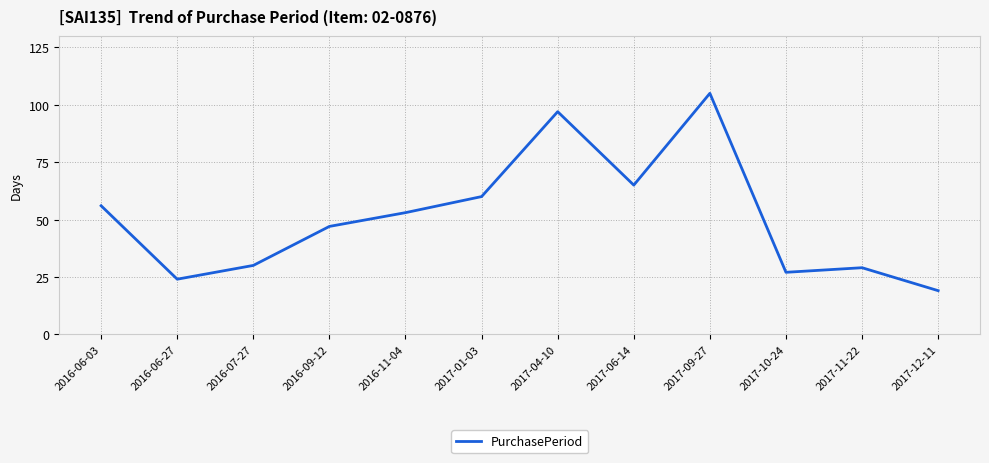

Read the value at 2017-10-24, to the nearest 10.

30